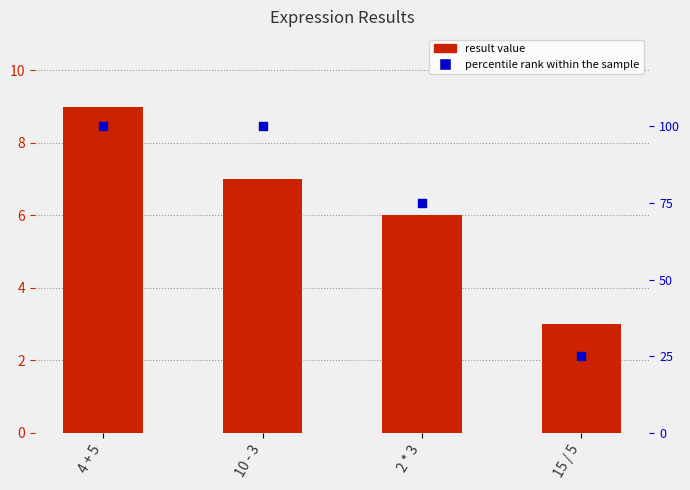

Which series has the largest total across all categories?

percentile rank